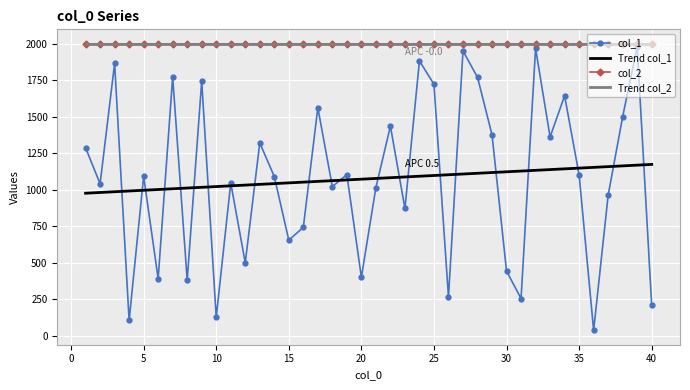

True or false: Trend col_1 and Trend col_2 cross at least once.

False